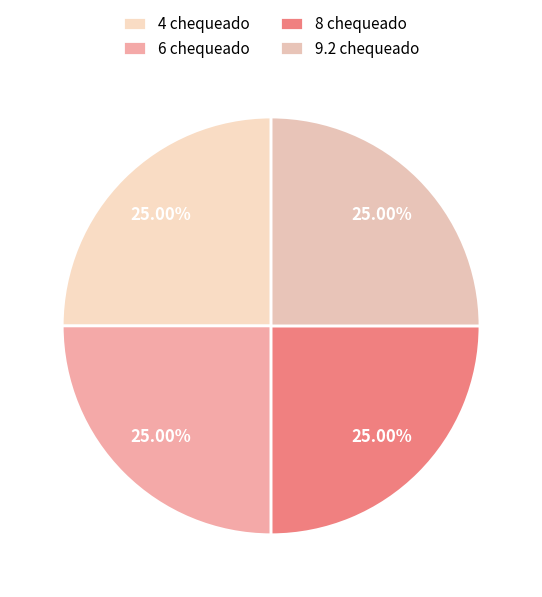

To the nearest percent, what is the average slice percentage?

25%